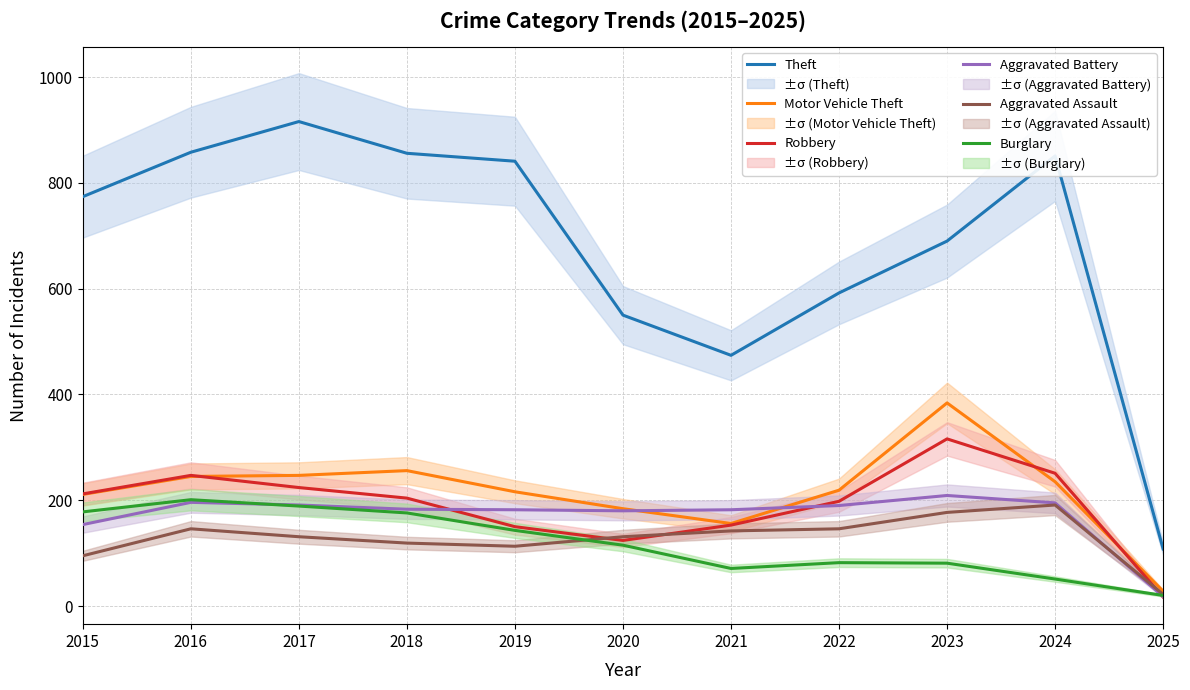

What value does the Motor Vehicle Theft series have at 2016, to the nearest 5?

245